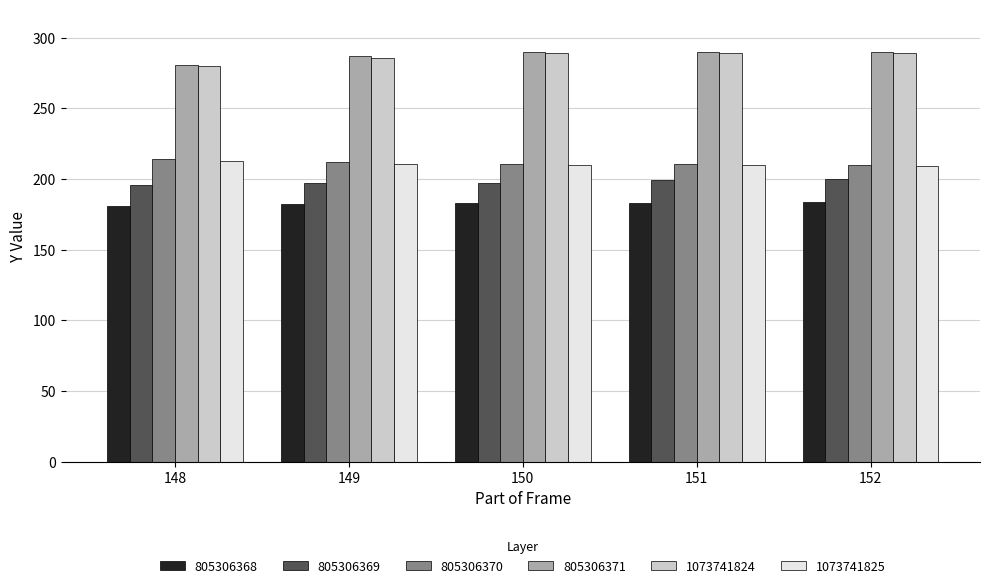

Is the value of 805306368 at 149 greater than the value of 805306370 at 152?

No